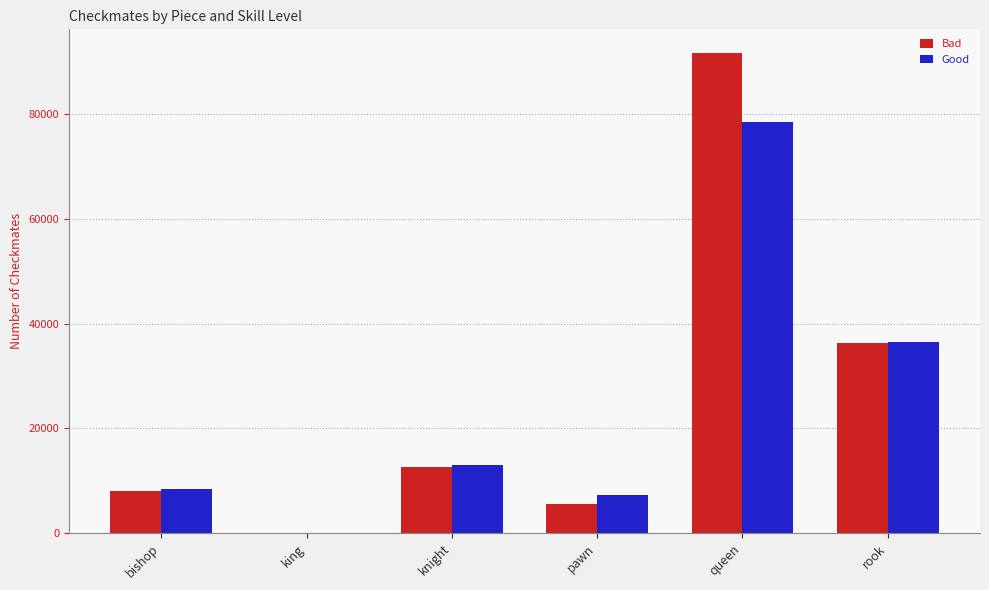

Which category has the highest value in the Good series?

queen